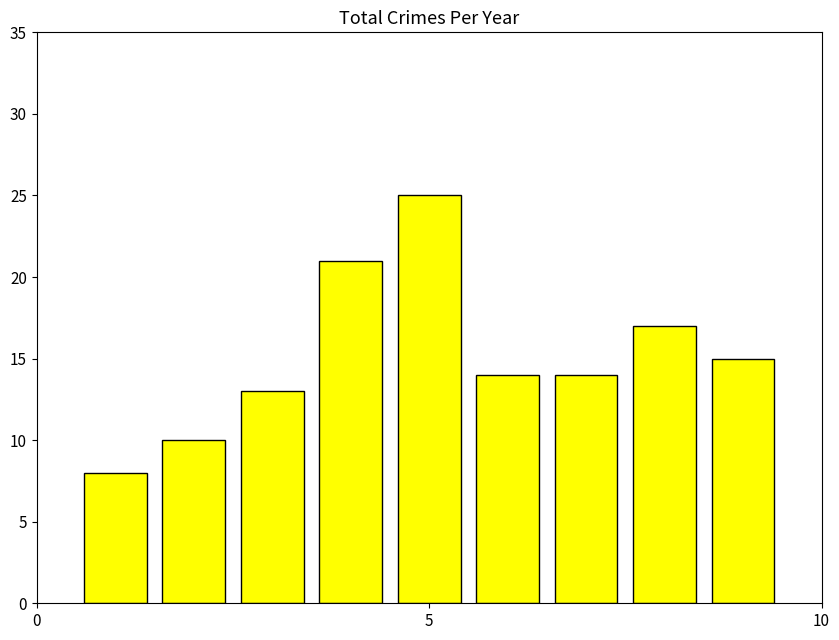

Reading left to right, transcribe all the data shown in this chart.

8	10	13	21	25	14	14	17	15